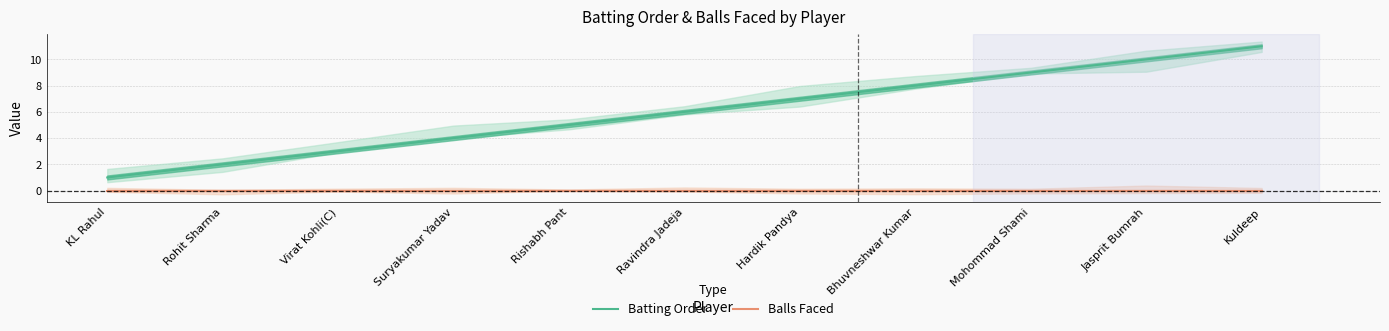

Reading right to left, list all the values displayed in this chart.

Batting Order: 11	10	9	8	7	6	5	4	3	2	1
Balls Faced: 0	0	0	0	0	0	0	0	0	0	0